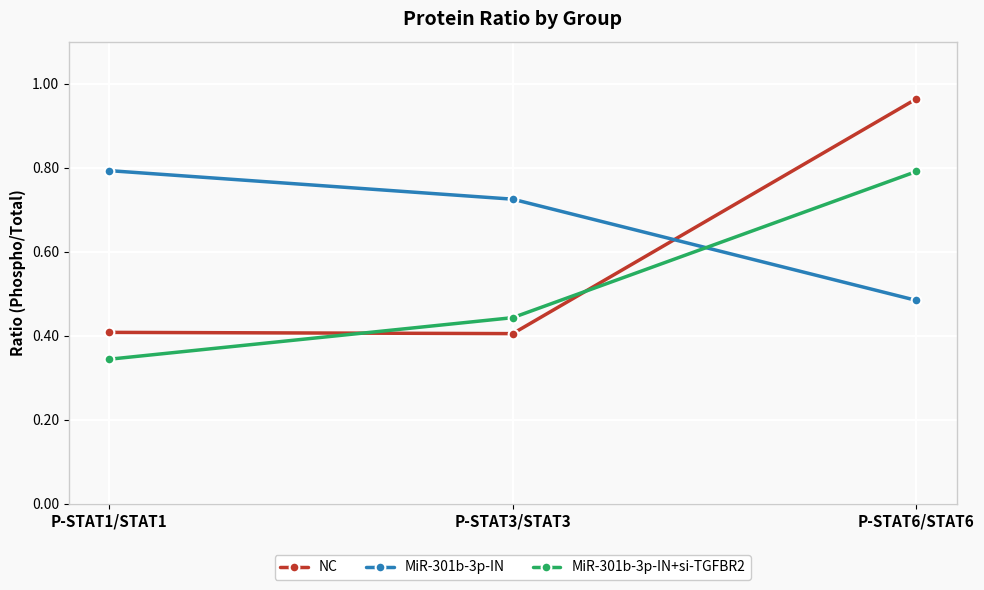

The NC series shows 0.7 at P-STAT3/STAT3. True or false?

False